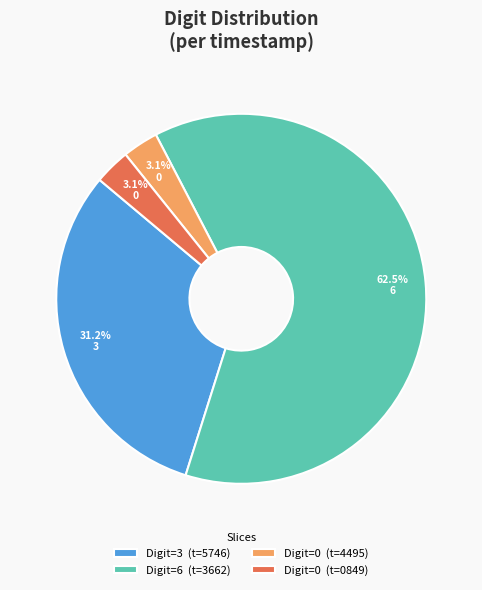

How many segments does this pie chart have?

4